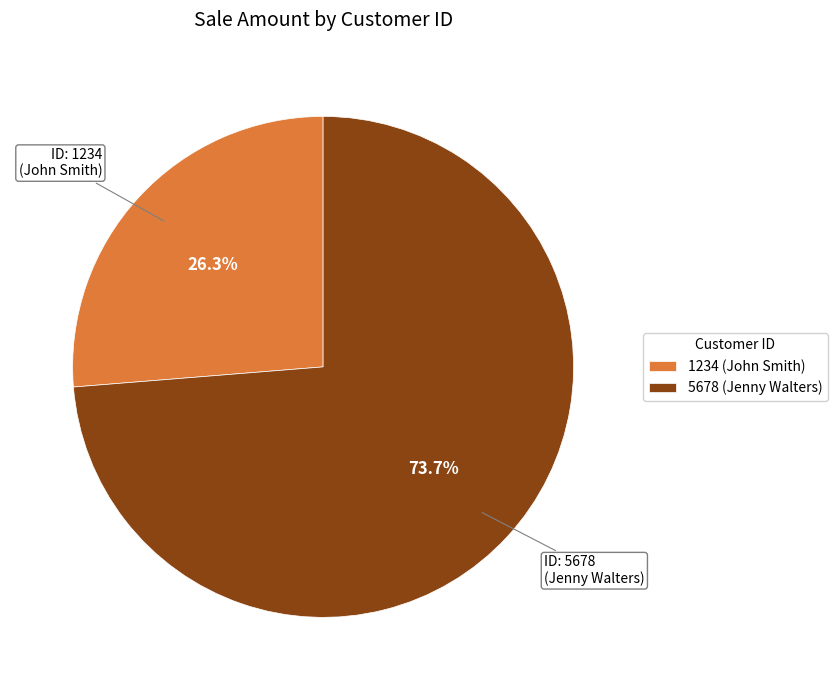

Approximately how many times larger is the value at 5678 compared to 1234?

2.8